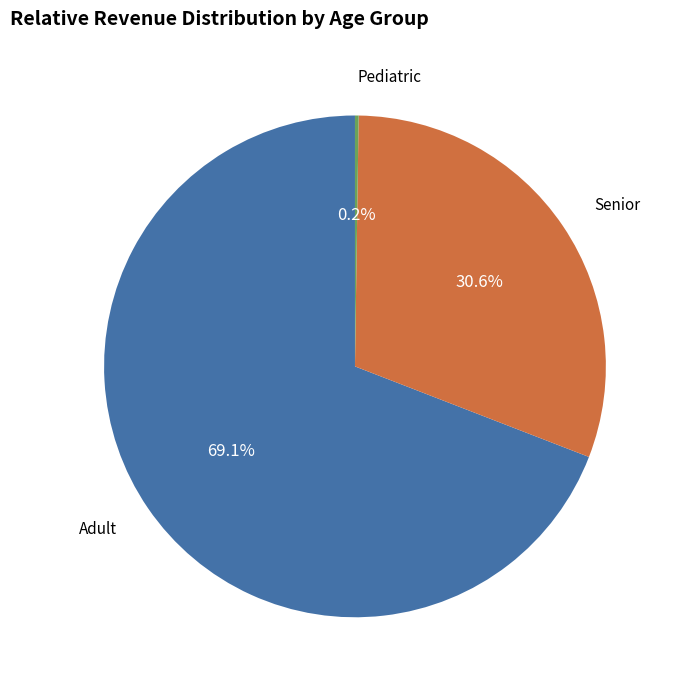

Which category has the biggest portion of the pie?

Adult